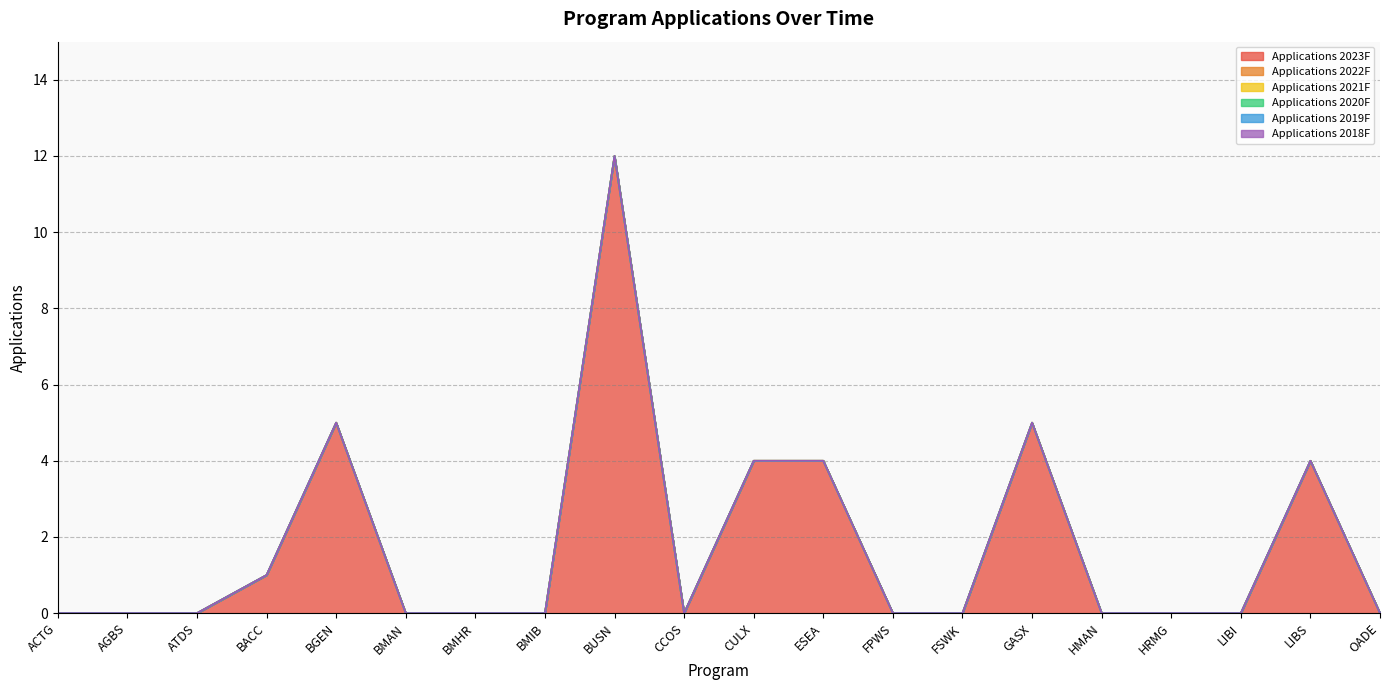

Which series has the widest spread of values?

Applications 2023F